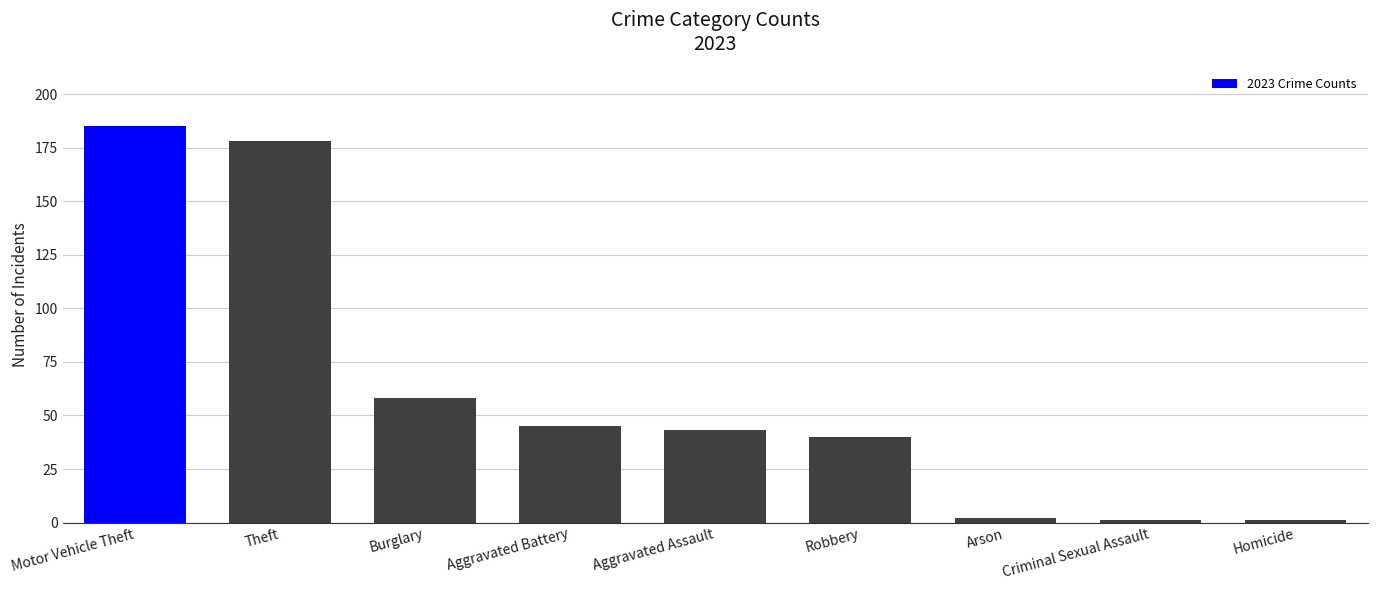

The chart shows a value of 45 at Aggravated Battery. True or false?

True